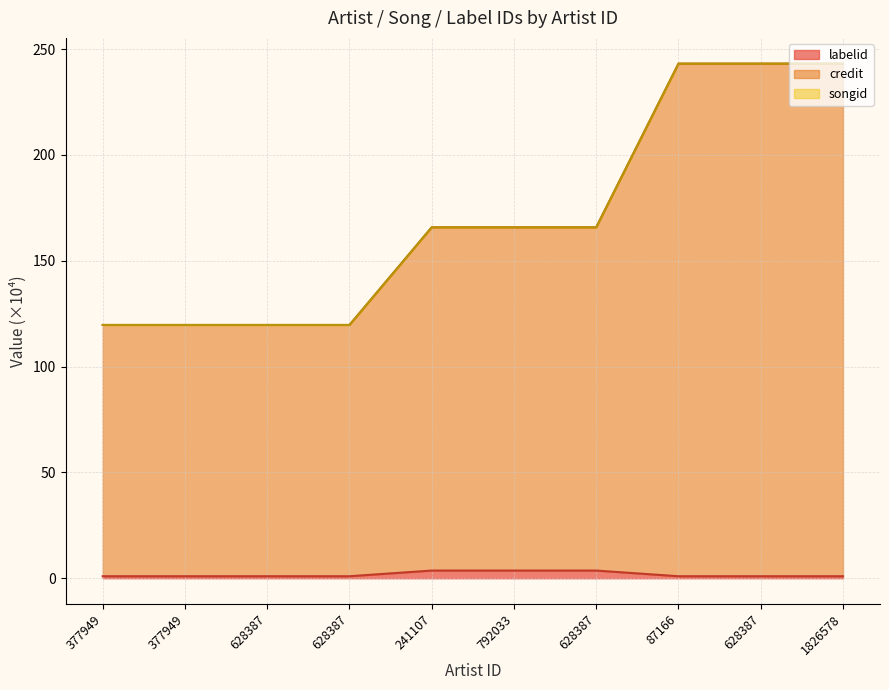

How many categories are shown in the chart?

10